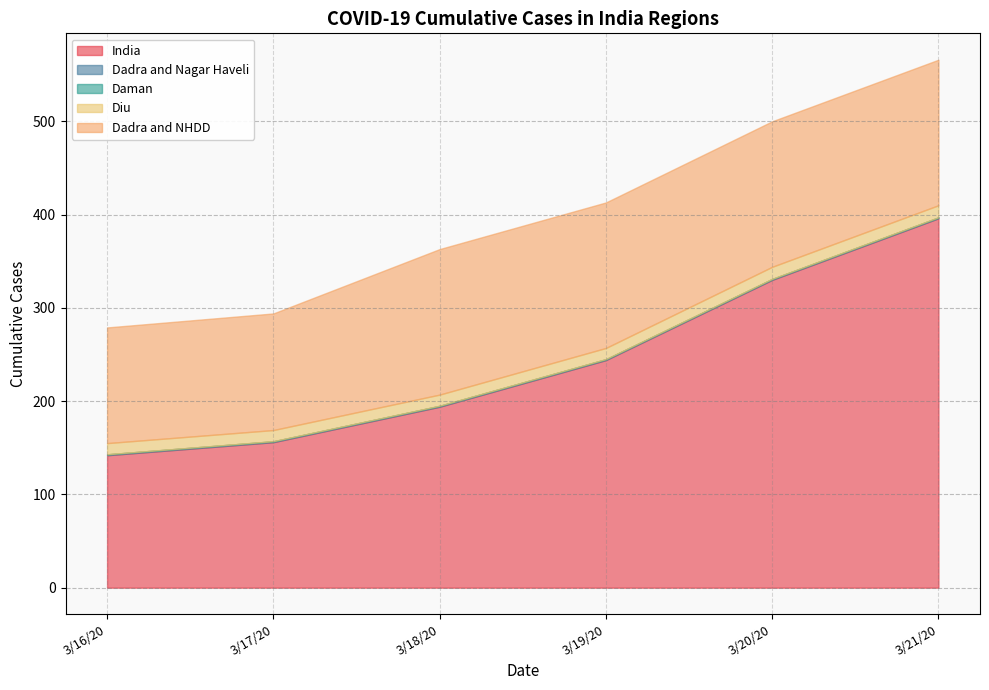

The value of Daman at 3/18/20 is 0. True or false?

True